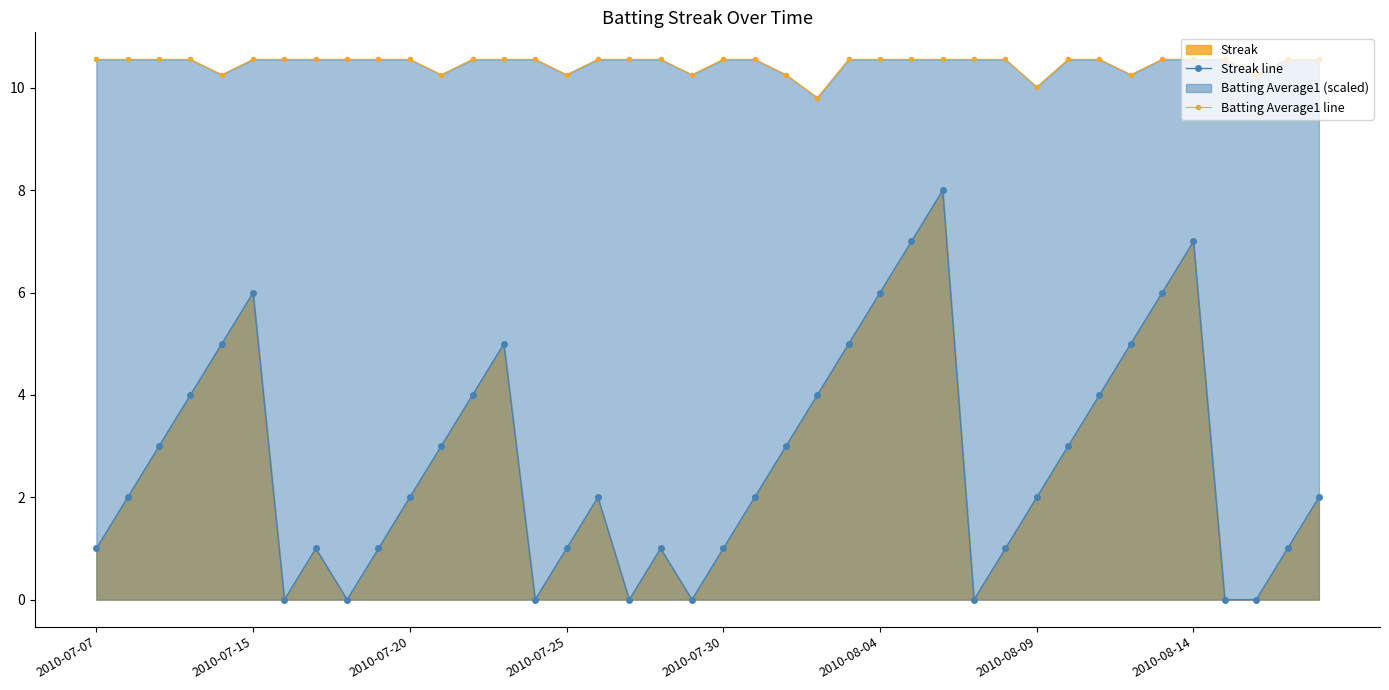

The value of Batting Average1 line at 26 is 2.2. True or false?

False